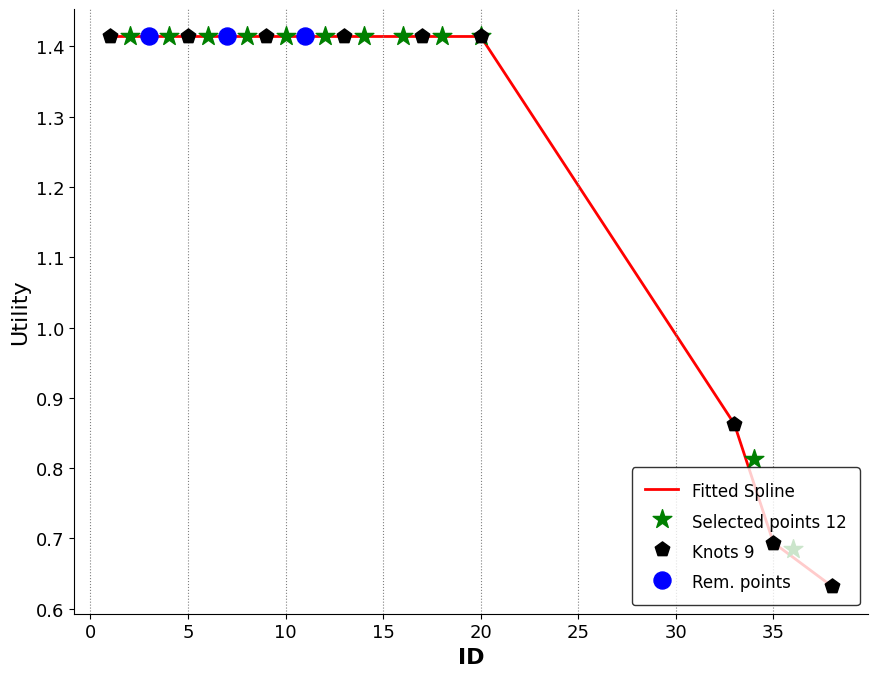

Which has a higher value, 5 or 18?

5